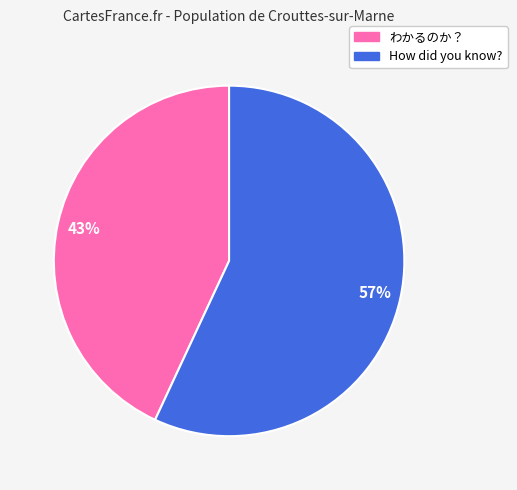

Is there any slice that represents more than half of the pie?

Yes